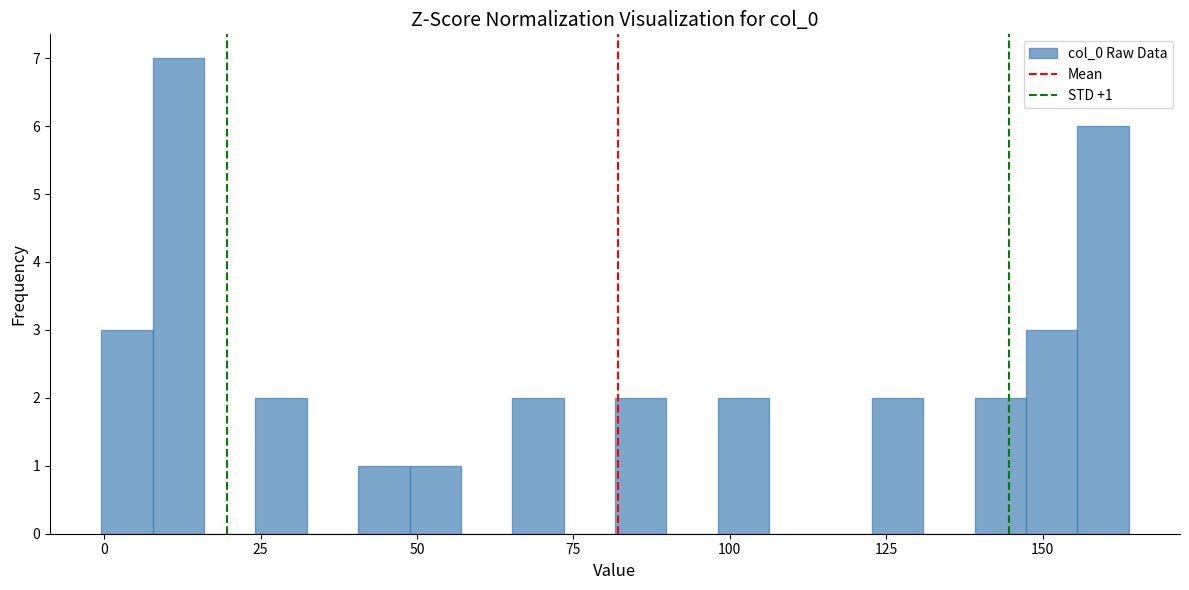

Around what value on the x-axis is the tallest bar? Give the approximate position of its centre, as read against the axis.

10